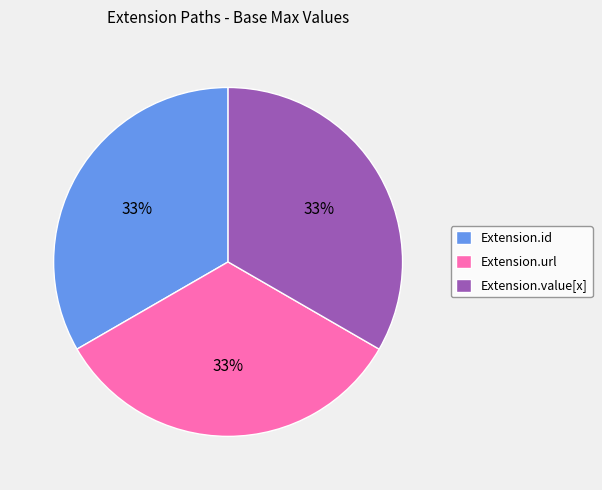

True or false: Extension.value[x] accounts for 20% of the total.

False